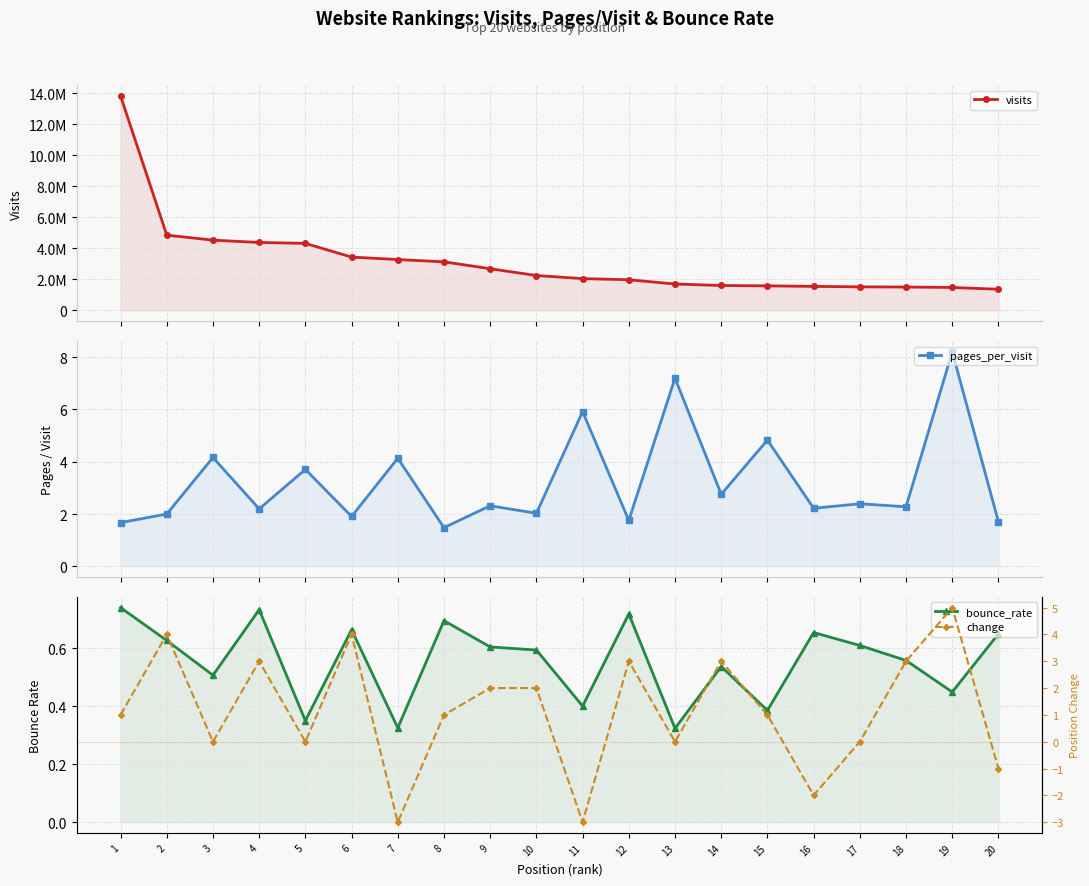

Reading right to left, what are all the values shown in this chart?

visits: 1364016.0	1479397.0	1508292.0	1518138.0	1548799.0	1582801.0	1606807.0	1701841.0	1976641.0	2049424.0	2248150.0	2685650.0	3129953.0	3277416.0	3434239.0	4317821.0	4377290.0	4526880.0	4849529.0	13814423.0
pages_per_visit: 1.7	8.2	2.3	2.4	2.2	4.8	2.8	7.2	1.8	5.9	2.0	2.3	1.5	4.1	1.9	3.7	2.2	4.2	2.0	1.7
bounce_rate: 0.6	0.4	0.6	0.6	0.7	0.4	0.5	0.3	0.7	0.4	0.6	0.6	0.7	0.3	0.7	0.3	0.7	0.5	0.6	0.7
change: -1.0	5.0	3.0	0.0	-2.0	1.0	3.0	0.0	3.0	-3.0	2.0	2.0	1.0	-3.0	4.0	0.0	3.0	0.0	4.0	1.0